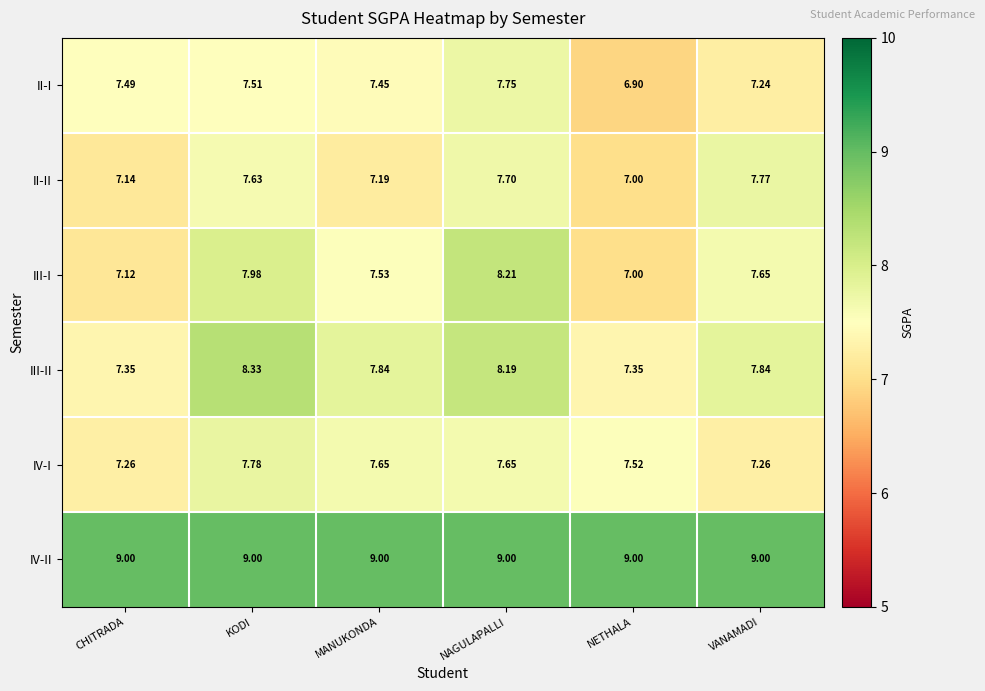

At KODI, list the series in order from largest to smallest.

IV-II, III-II, III-I, IV-I, II-II, II-I